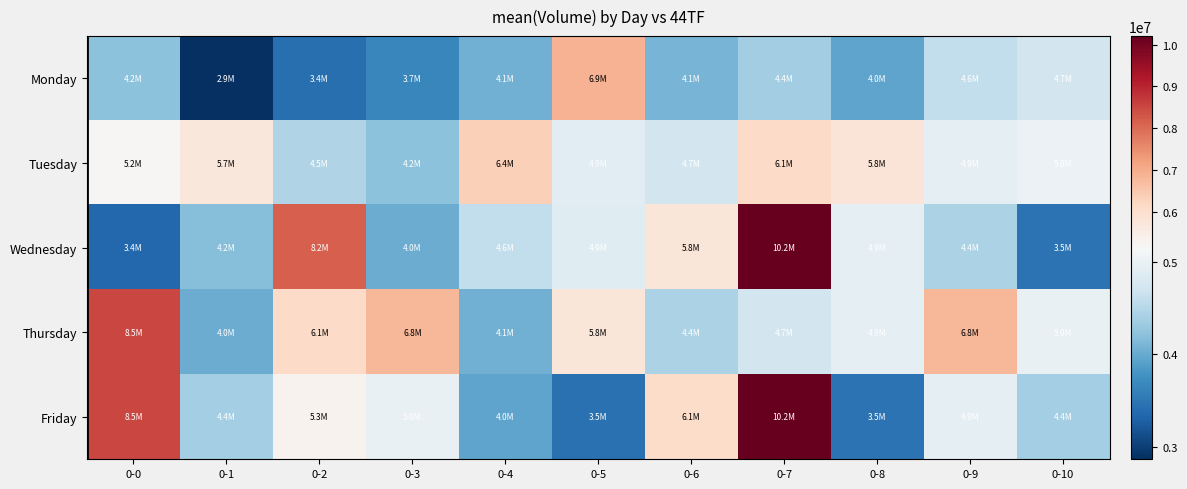

List the series in order of their peak value, highest first.

Wednesday, Friday, Thursday, Monday, Tuesday